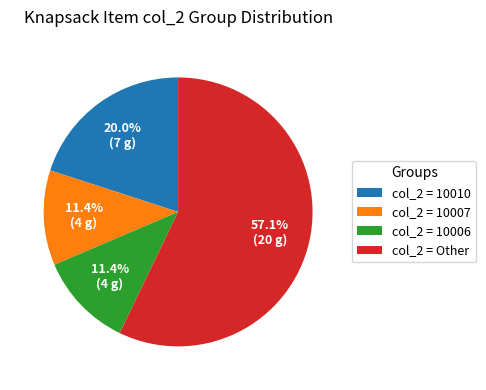

Does col_2 = Other account for over 50% of the chart?

Yes